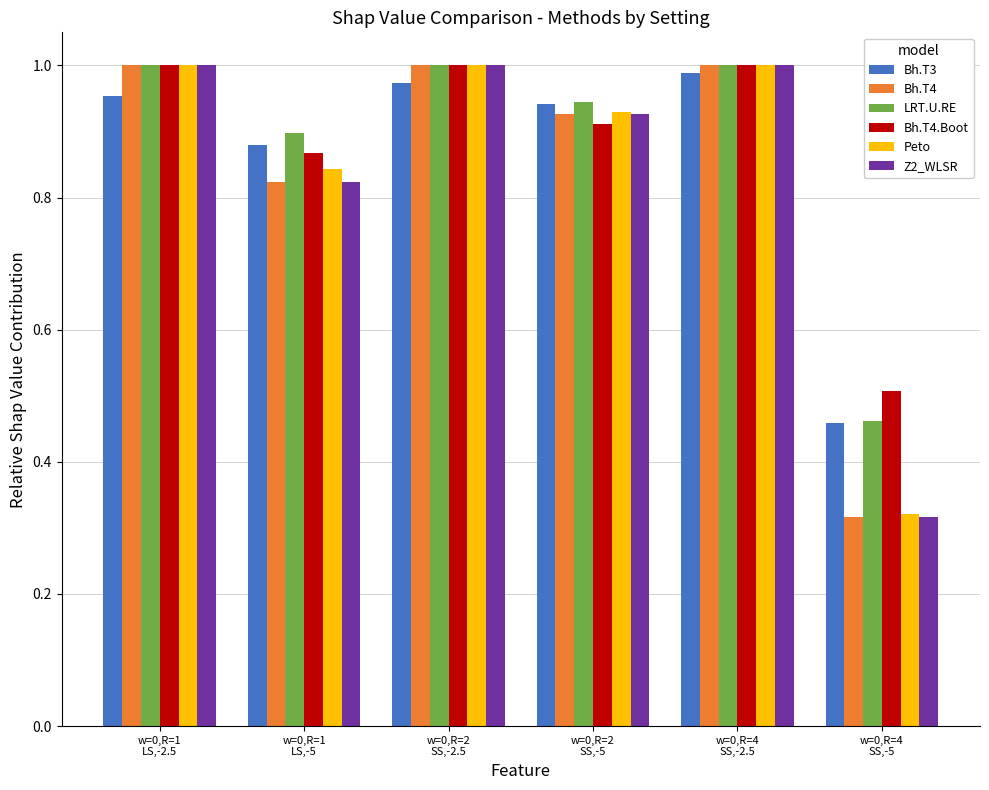

What is the sum of all Peto values?

5.1